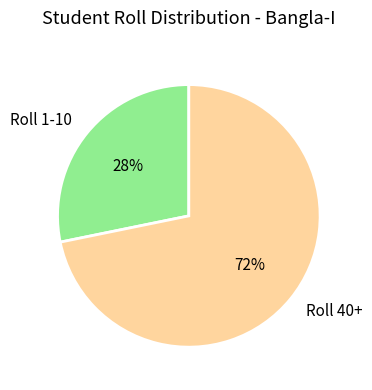

Which has a higher value, Roll 40+ or Roll 1-10?

Roll 40+